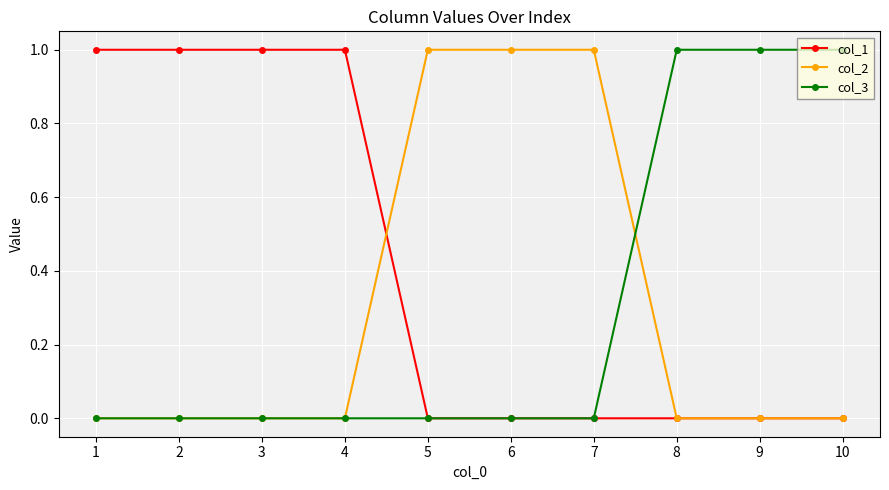

Is this an area chart (filled region under the line)?

No